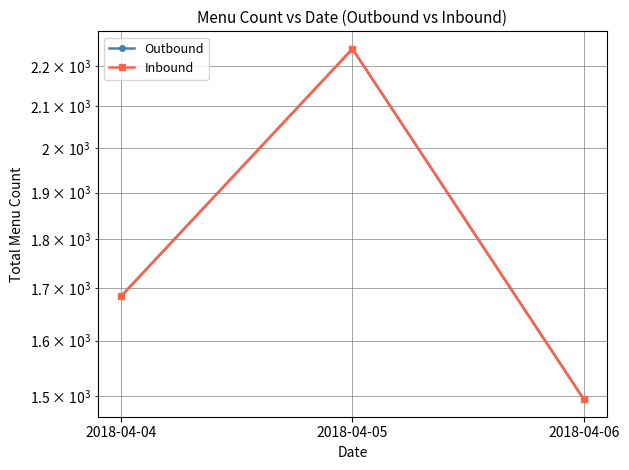

Which label corresponds to the smallest value in the chart?

2018-04-06